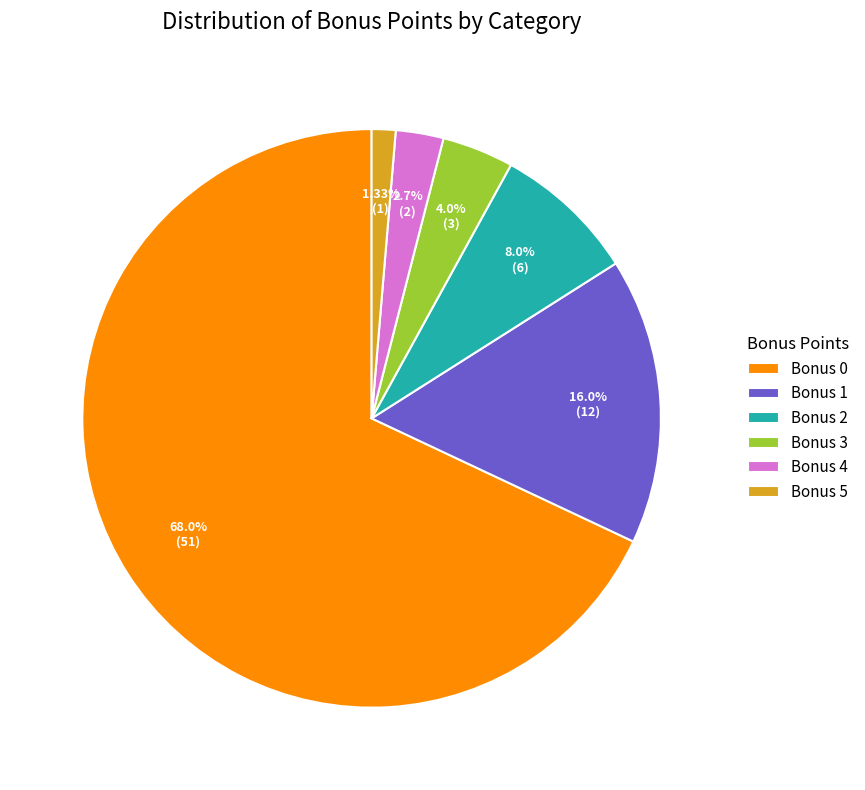

Do Bonus 5 and Bonus 2 together represent more than half of the pie?

No